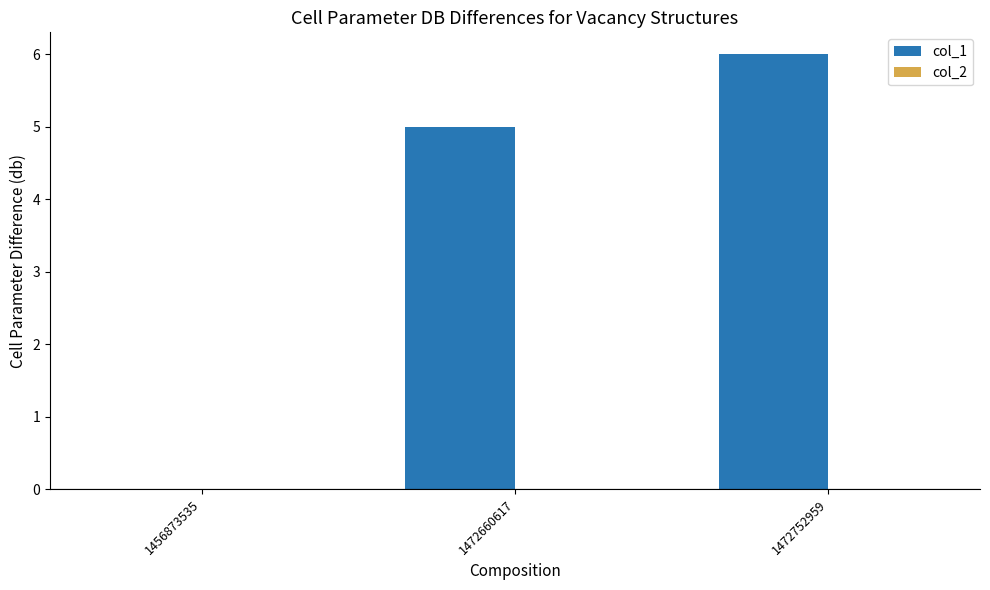

Is it true that the value at 1472660617 is 2?

False